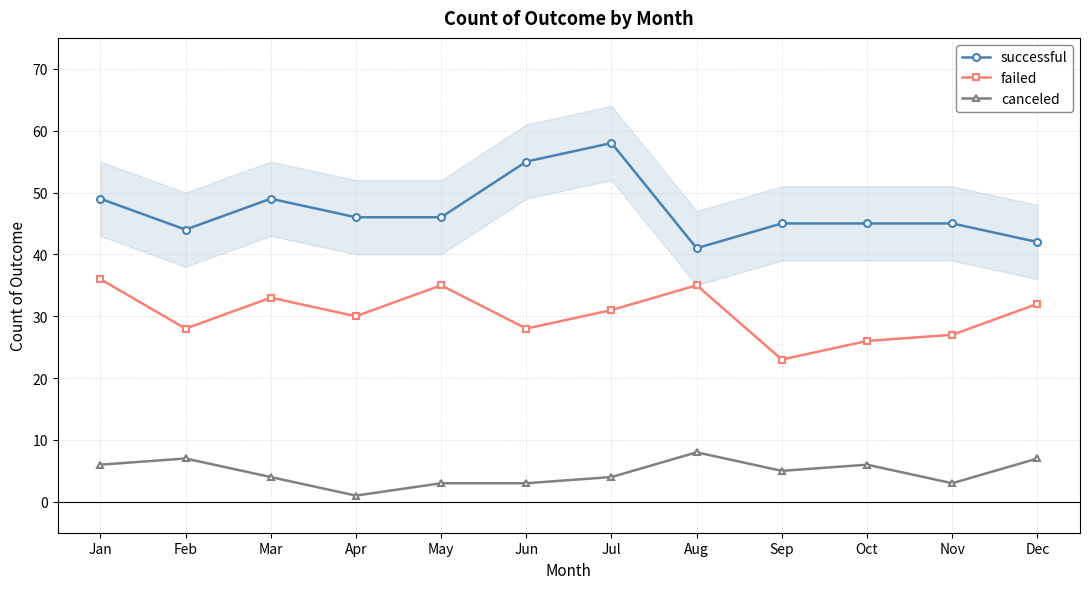

What is the value of the successful point at the 6th from the left?

55